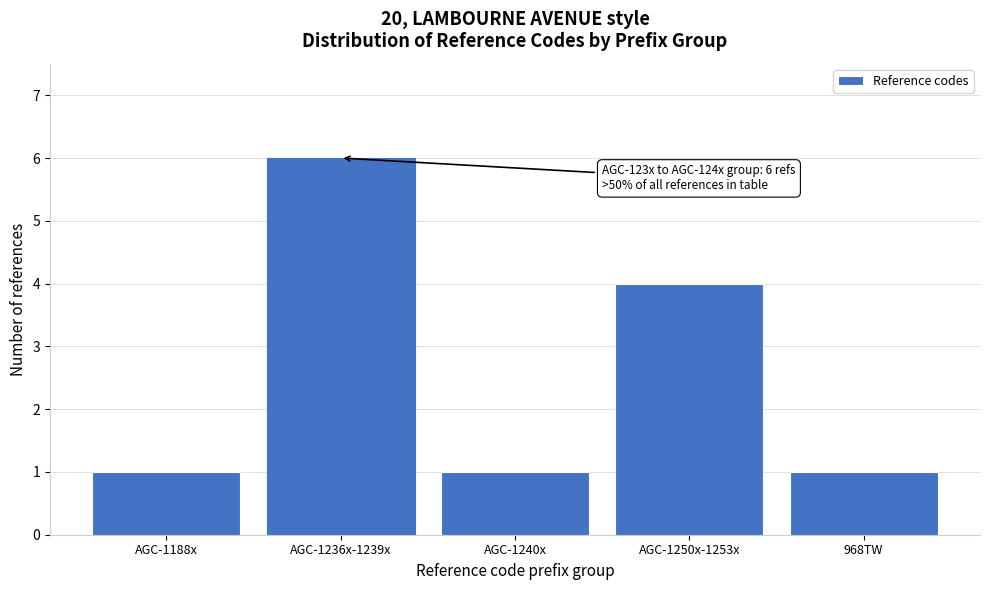

Reading left to right, extract all data points from this chart.

AGC-1188x=1	AGC-1236x-1239x=6	AGC-1240x=1	AGC-1250x-1253x=4	968TW=1